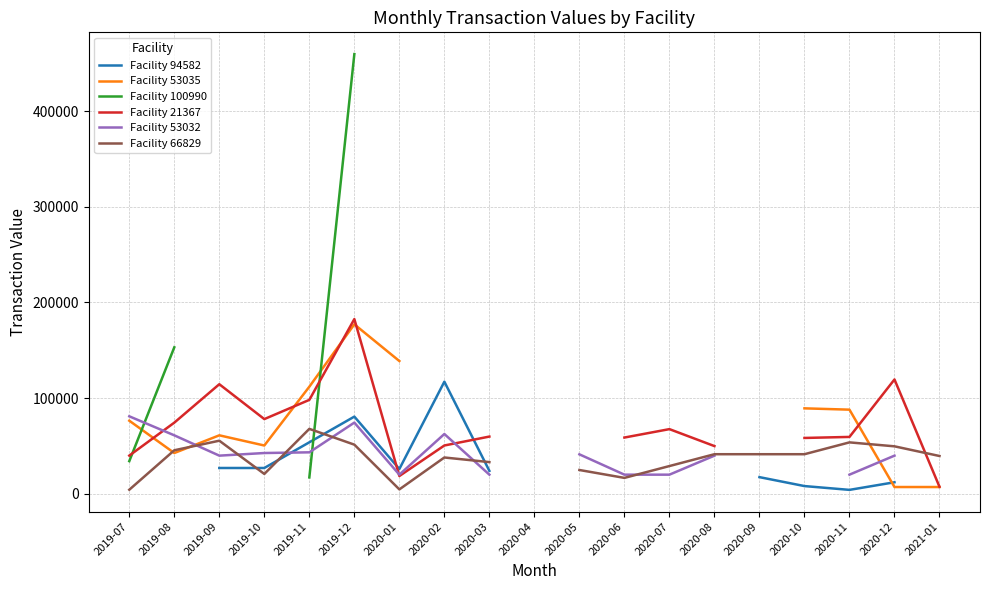

What is the label of the 16th point from the left?

2020-10